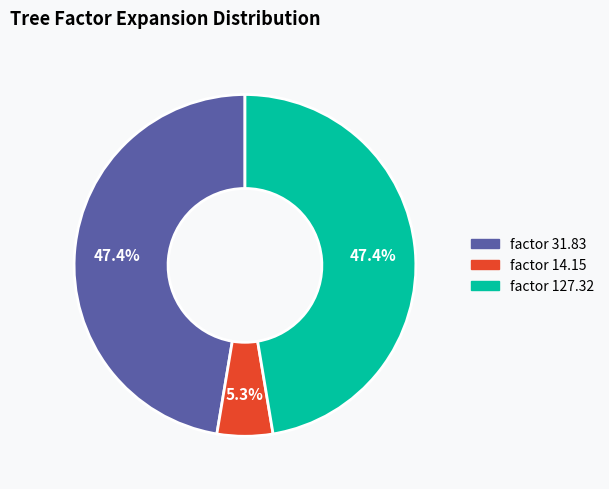

Is there any slice that represents more than half of the pie?

No